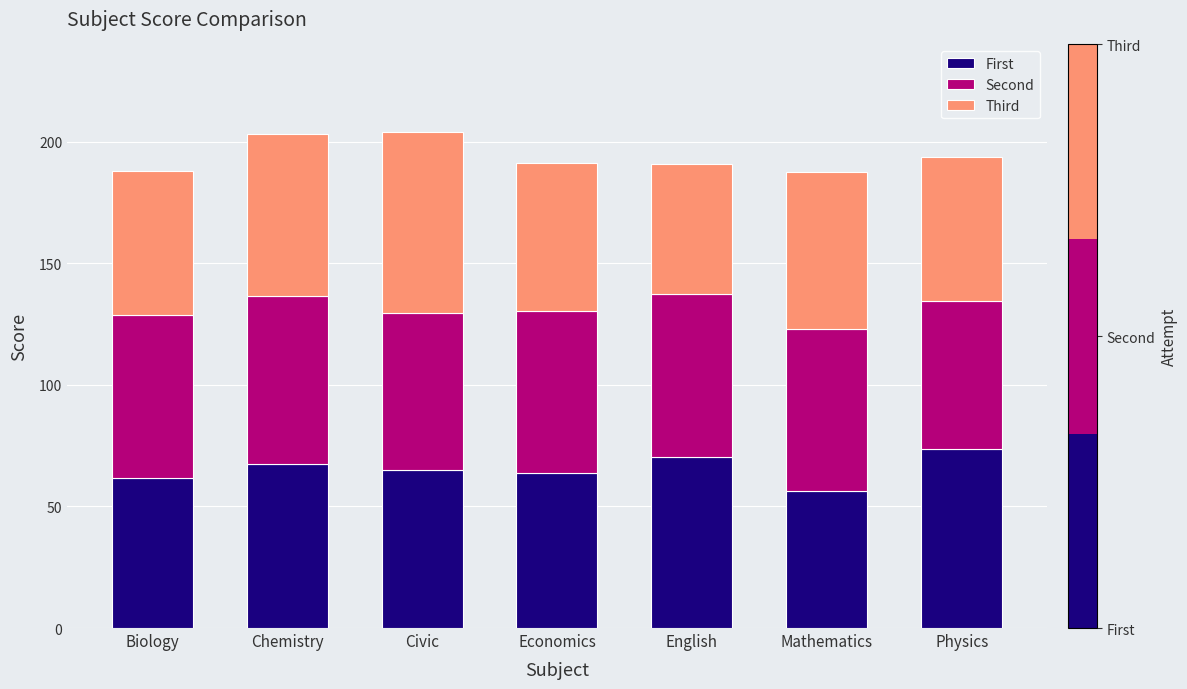

What is the maximum value for First?

73.7